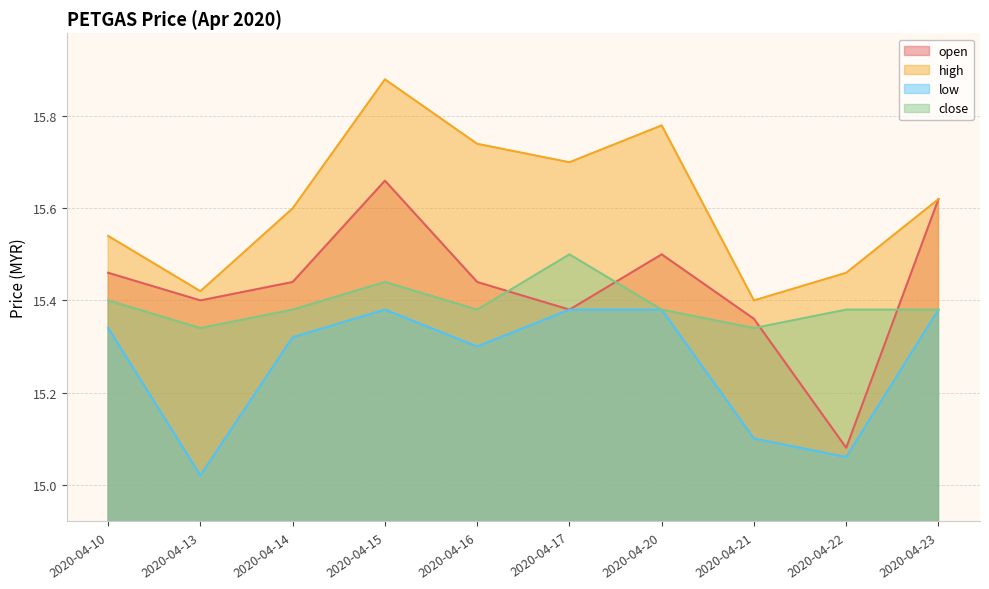

The value of close at 2020-04-14 is 23.4. True or false?

False